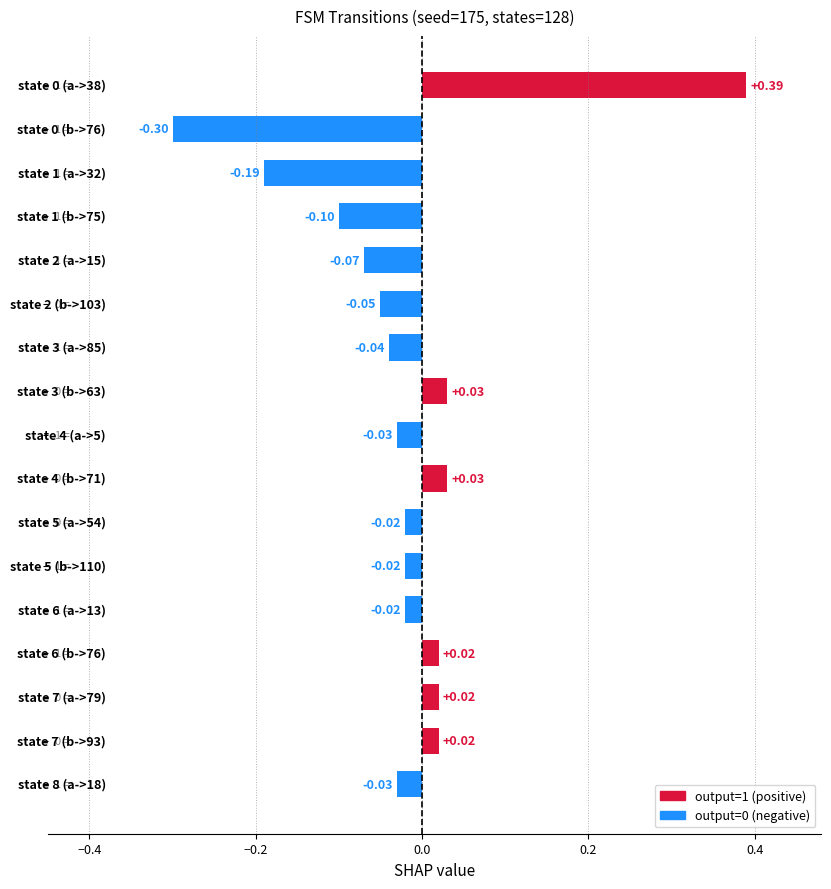

What is the difference between the maximum and minimum values?

0.7